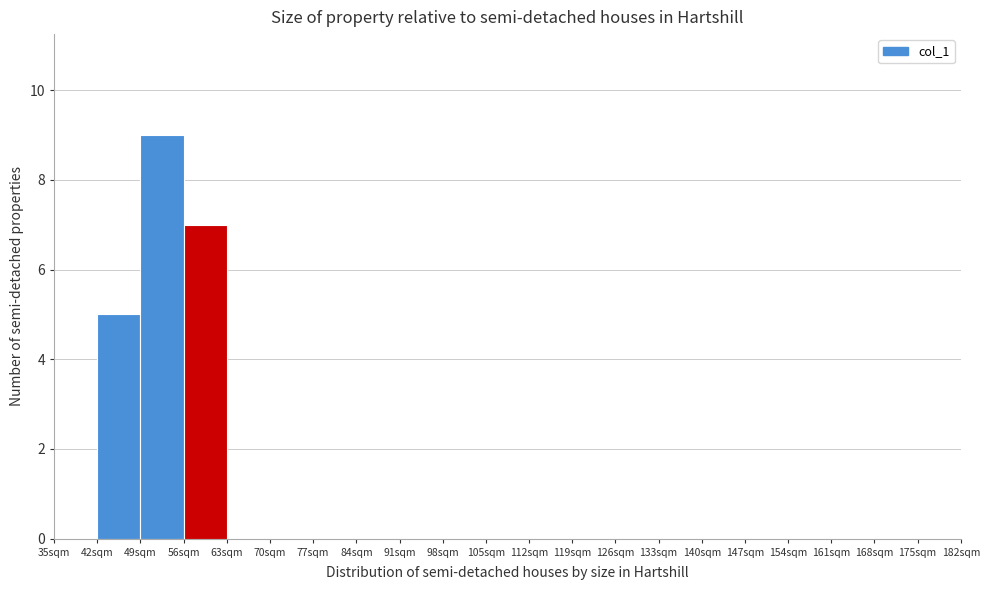

Reading left to right, transcribe this chart: for each bar, give the range it covers on the x-axis and its height. The values are not printed on the chart, so give them approximately, as read against the axis.

35 to 42: 0
42 to 49: 5
49 to 56: 9
56 to 63: 7
63 to 70: 0
70 to 77: 0
77 to 84: 0
84 to 91: 0
91 to 98: 0
98 to 105: 0
105 to 112: 0
112 to 119: 0
119 to 126: 0
126 to 133: 0
133 to 140: 0
140 to 147: 0
147 to 154: 0
154 to 161: 0
161 to 168: 0
168 to 175: 0
175 to 182: 0